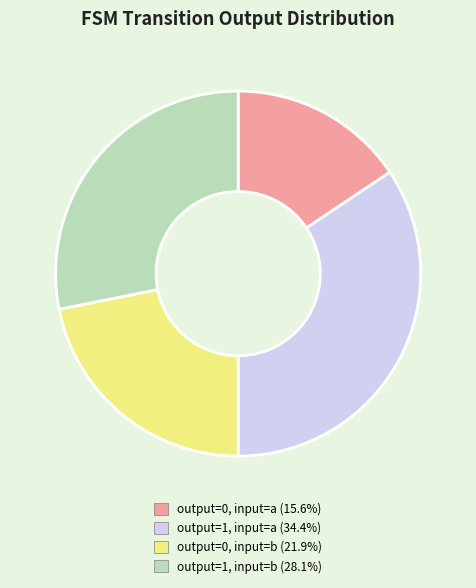

What is the ratio of the value at output=1, input=b to the value at output=1, input=a?

0.8